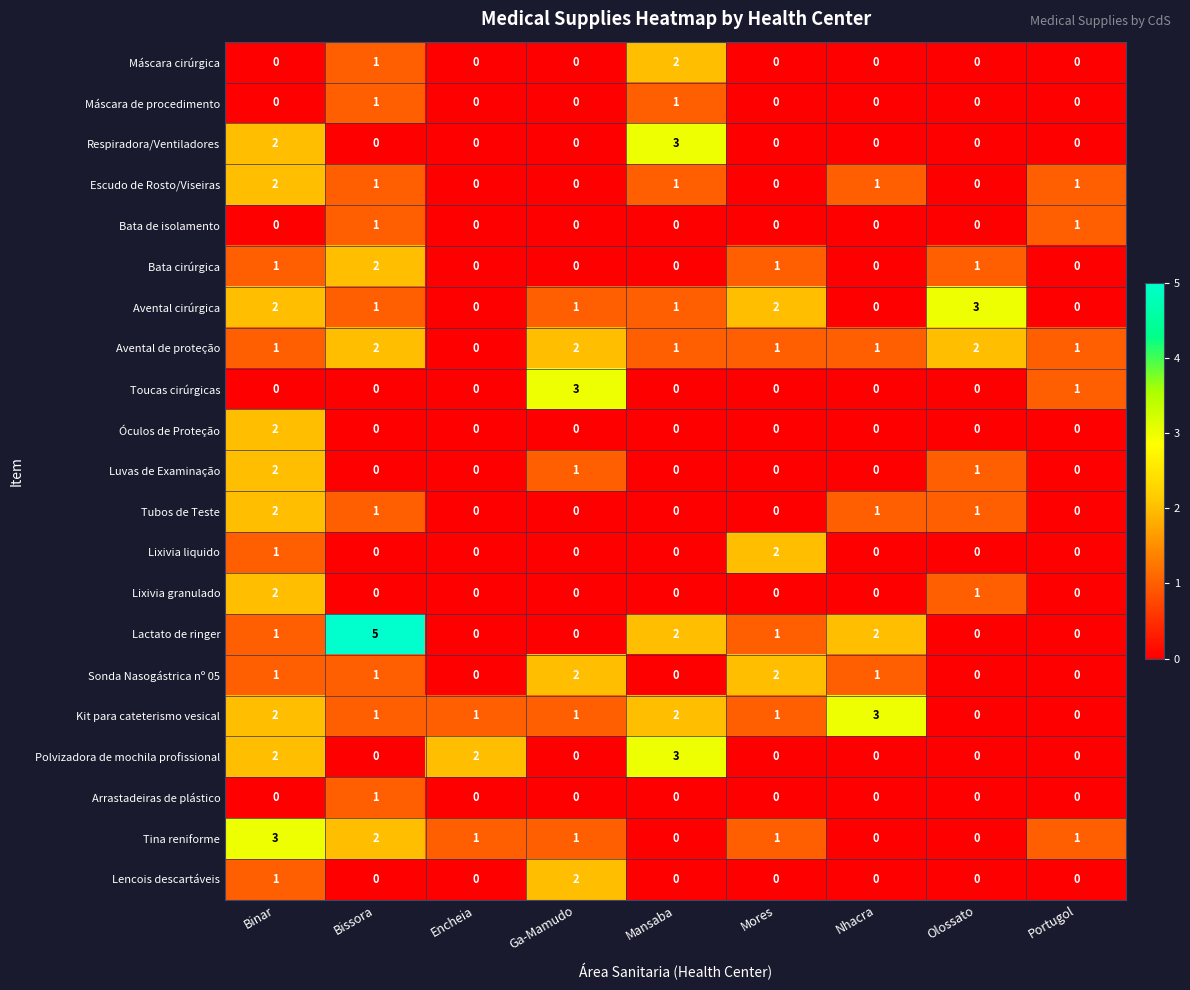

What is the spread (max minus min) of values at Nhacra?

3